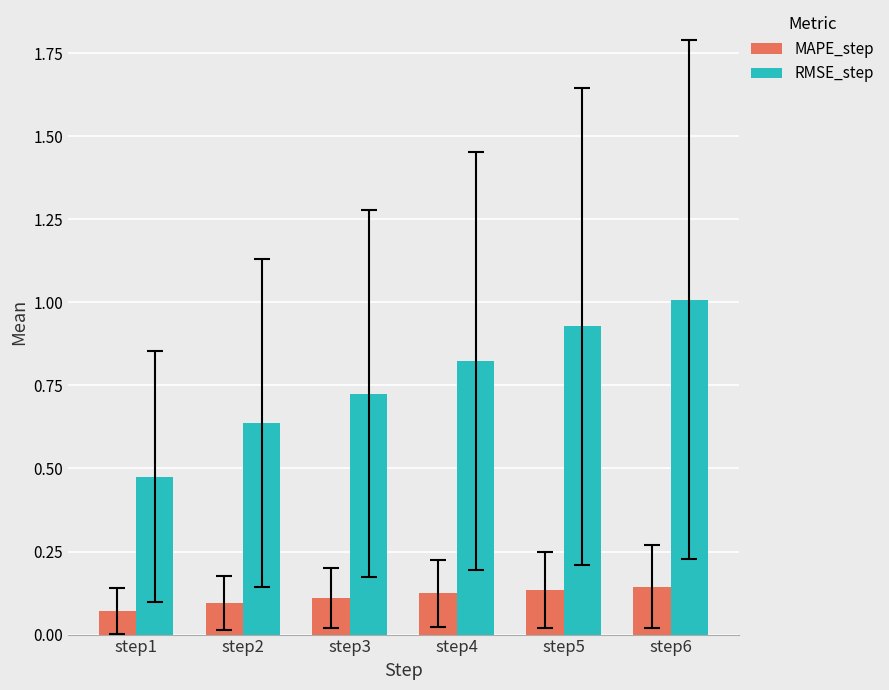

At how many categories does at least one series exceed 0?

6